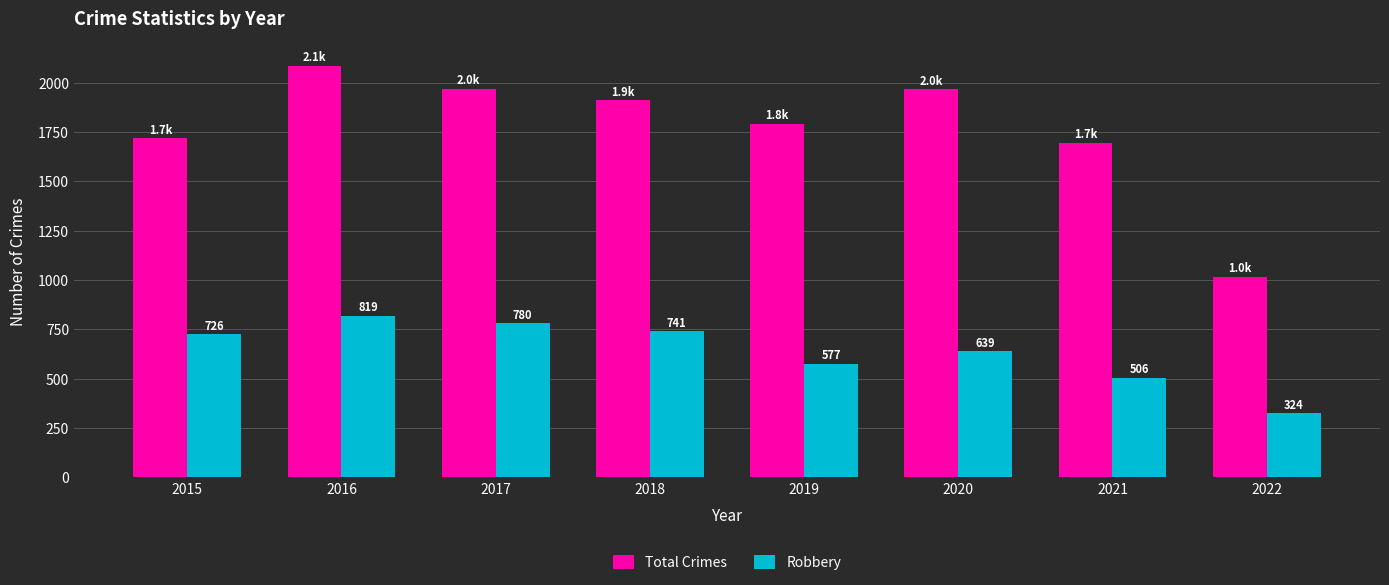

How many distinct data groups are displayed?

2